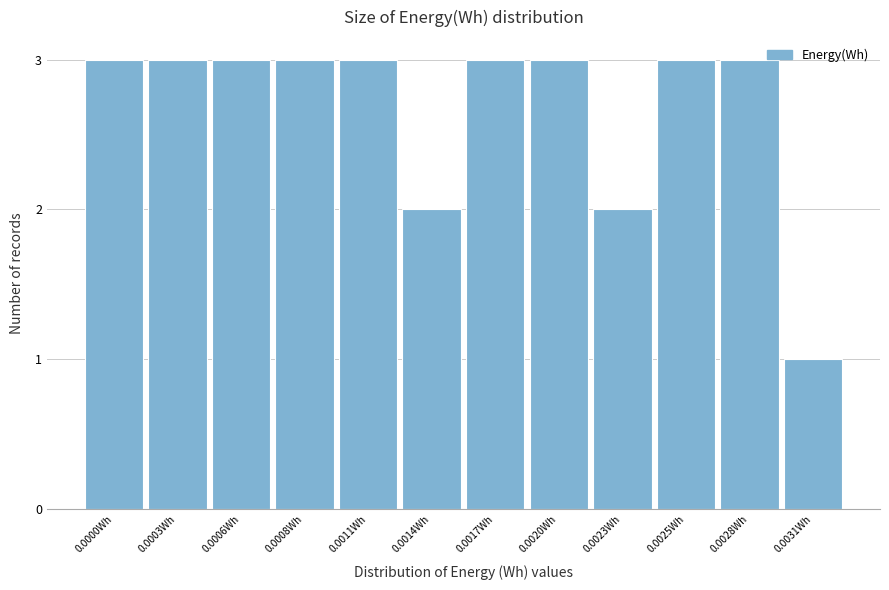

Reading left to right, transcribe all the data shown in this chart.

0.0000Wh=3	0.0003Wh=3	0.0006Wh=3	0.0008Wh=3	0.0011Wh=3	0.0014Wh=2	0.0017Wh=3	0.0020Wh=3	0.0023Wh=2	0.0025Wh=3	0.0028Wh=3	0.0031Wh=1